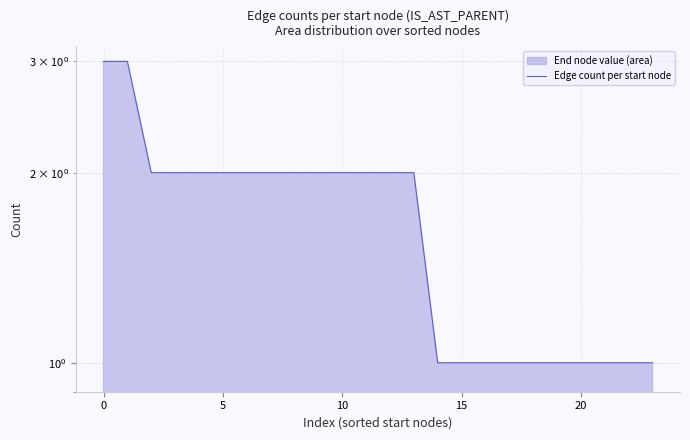

What is the difference between the second highest and minimum values?

2